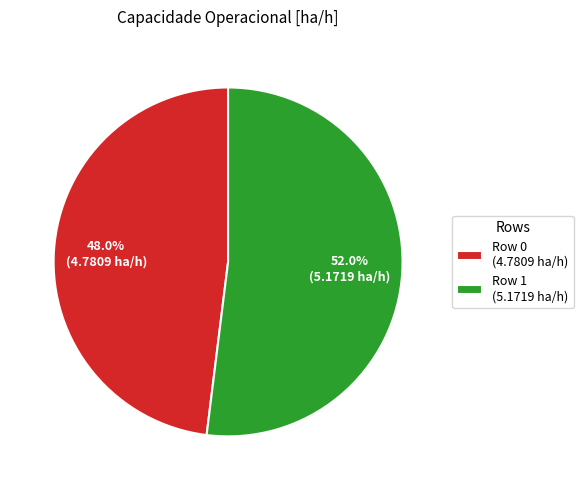

True or false: Row 0 accounts for 61% of the total.

False